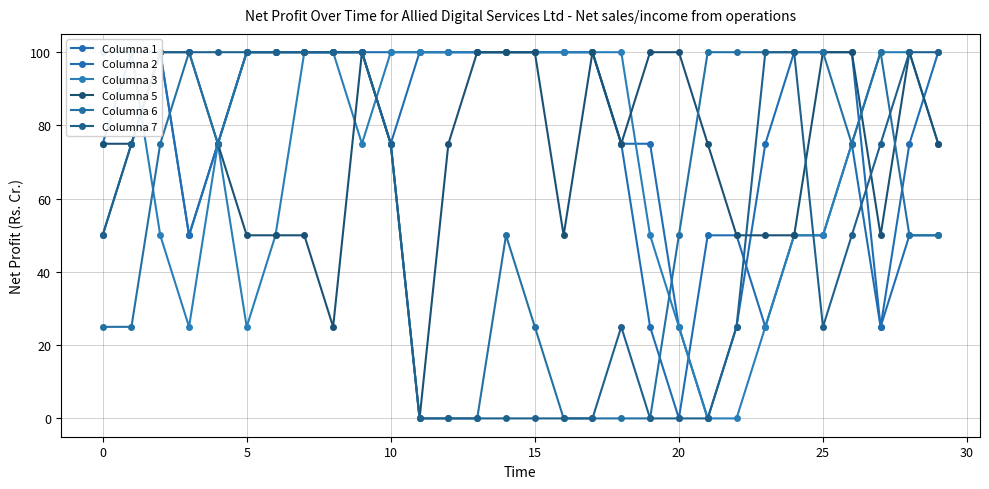

Rank the series by their maximum value, from lowest to highest.

Columna 1, Columna 2, Columna 3, Columna 5, Columna 6, Columna 7